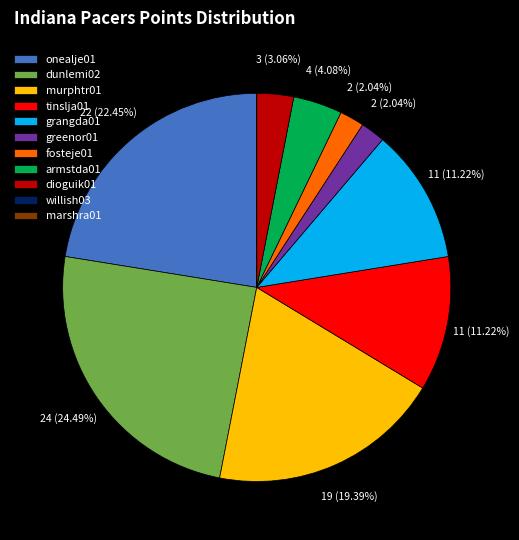

Which category has the biggest portion of the pie?

dunlemi02